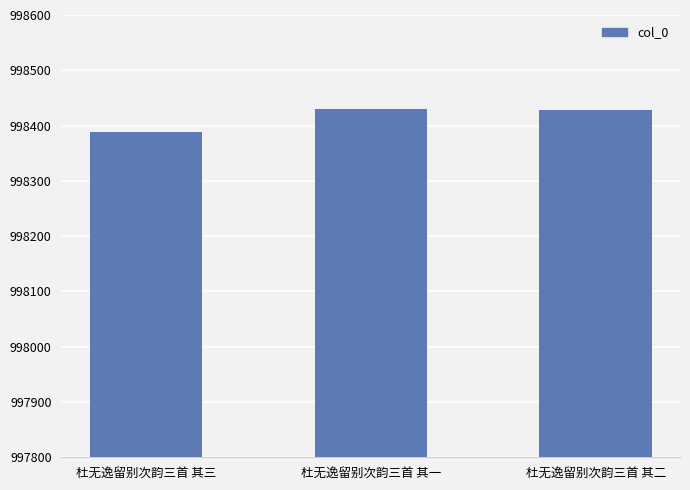

What is the label of the 2nd bar from the left?

杜无逸留别次韵三首 其一